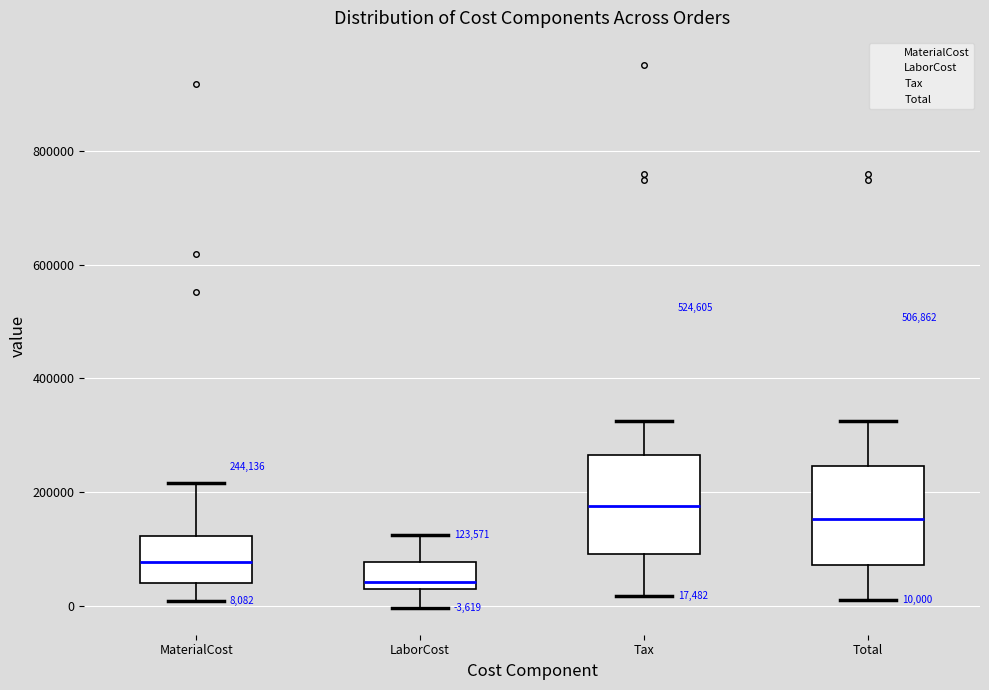

Which box's median line is the highest?

Tax